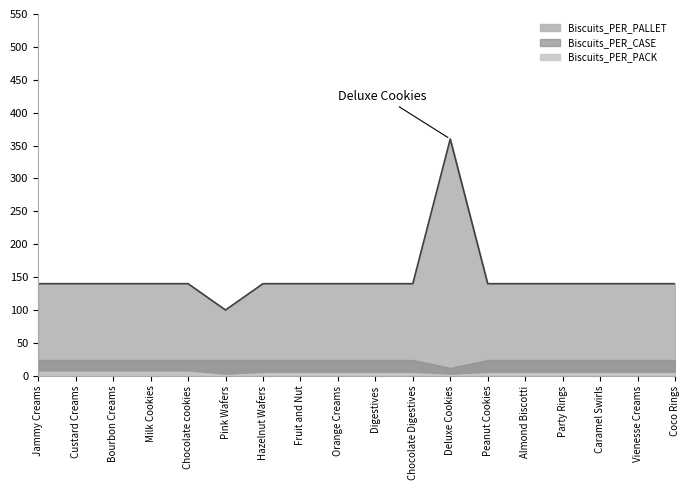

True or false: Biscuits_PER_PALLET has a value of 100 at Pink Wafers.

True